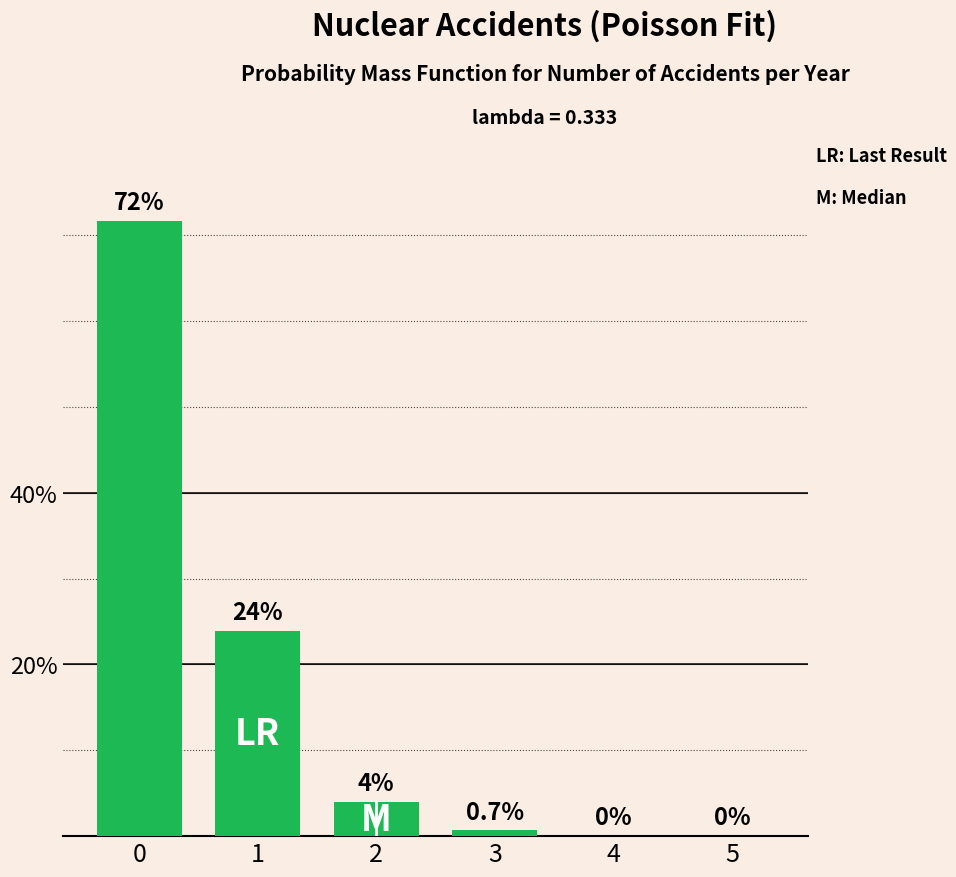

The value at 0 is 1.2. True or false?

False